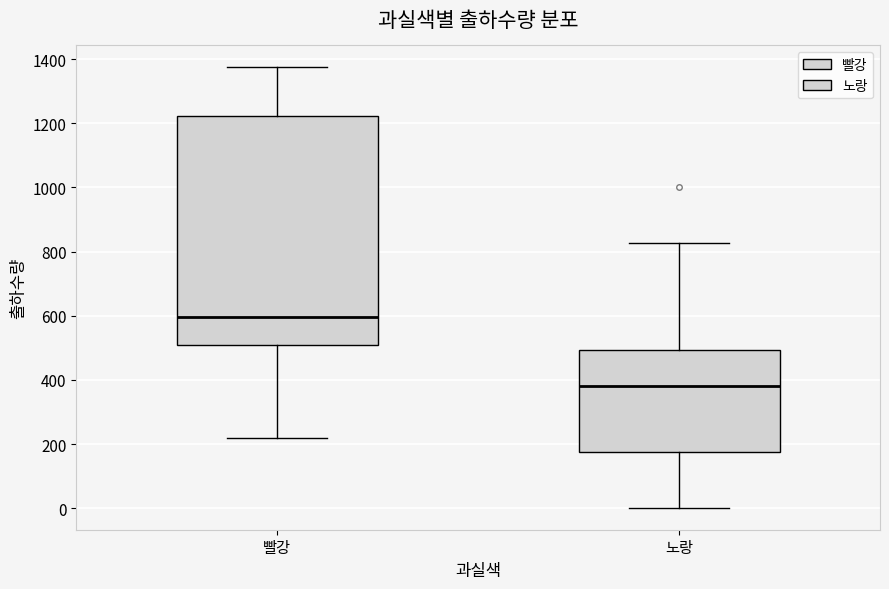

Comparing the boxes themselves (not the whiskers), which one is the tallest?

빨강